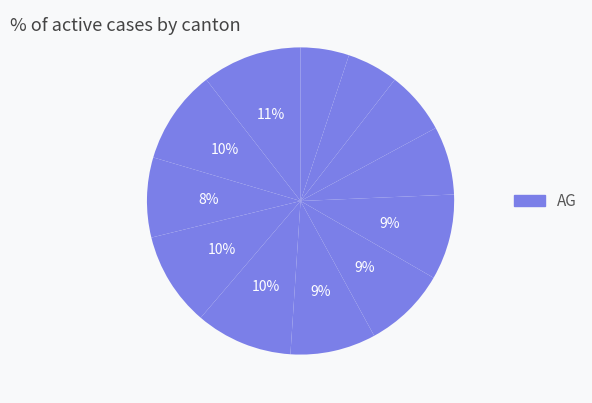

How many segments does this pie chart have?

12